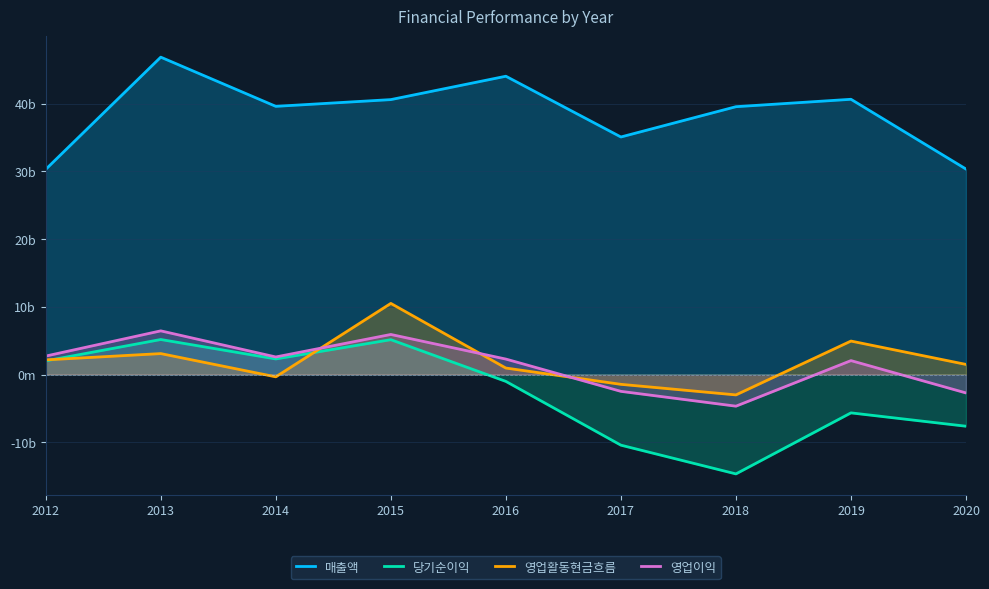

Where is the first local maximum for 영업이익?

2013